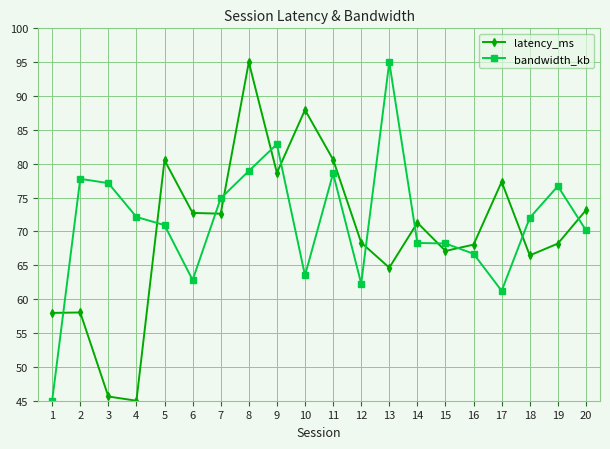

Rank the series by their average value, from highest to lowest.

bandwidth_kb, latency_ms